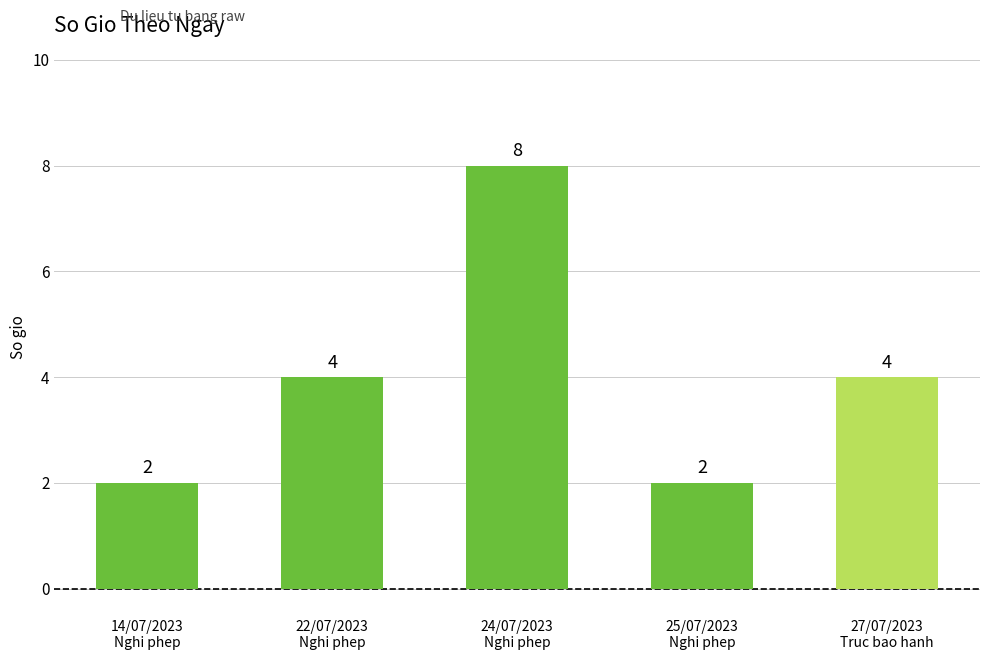

Reading left to right, list all the values displayed in this chart.

2	4	8	2	4